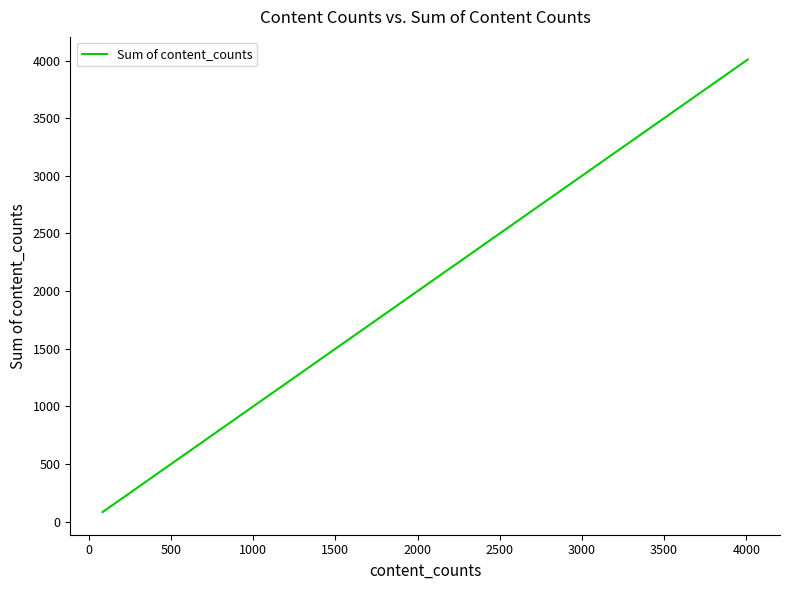

What is the greatest value displayed?

4009